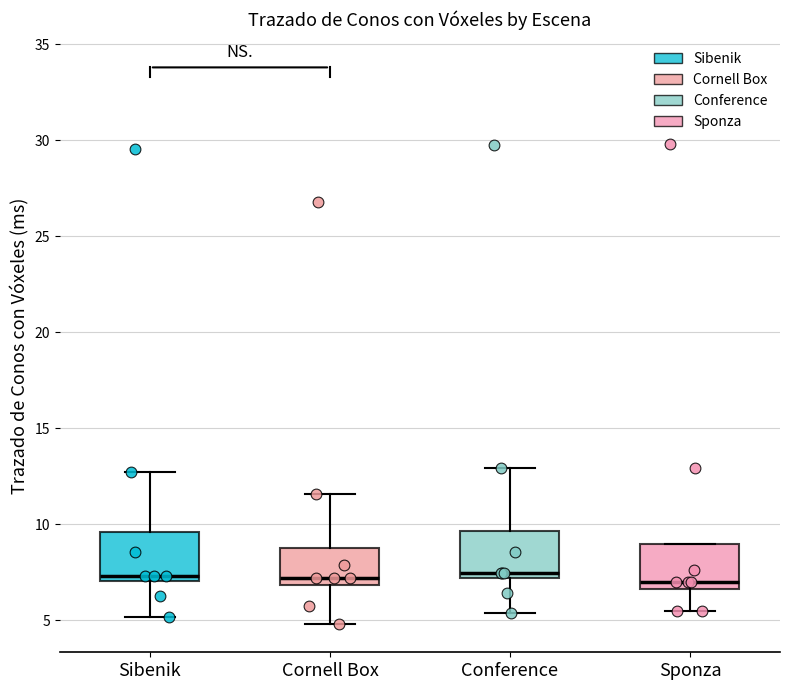

Where is the lower edge of the box for Sponza on the y-axis? The values are not printed on the chart, so give them approximately, as read against the axis.

6.5